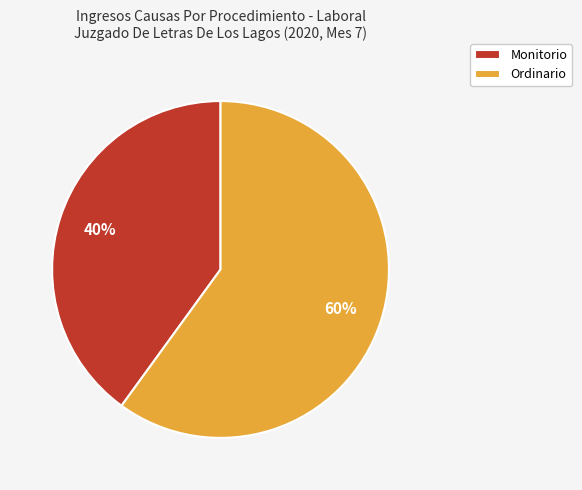

How many slices are in this pie chart?

2